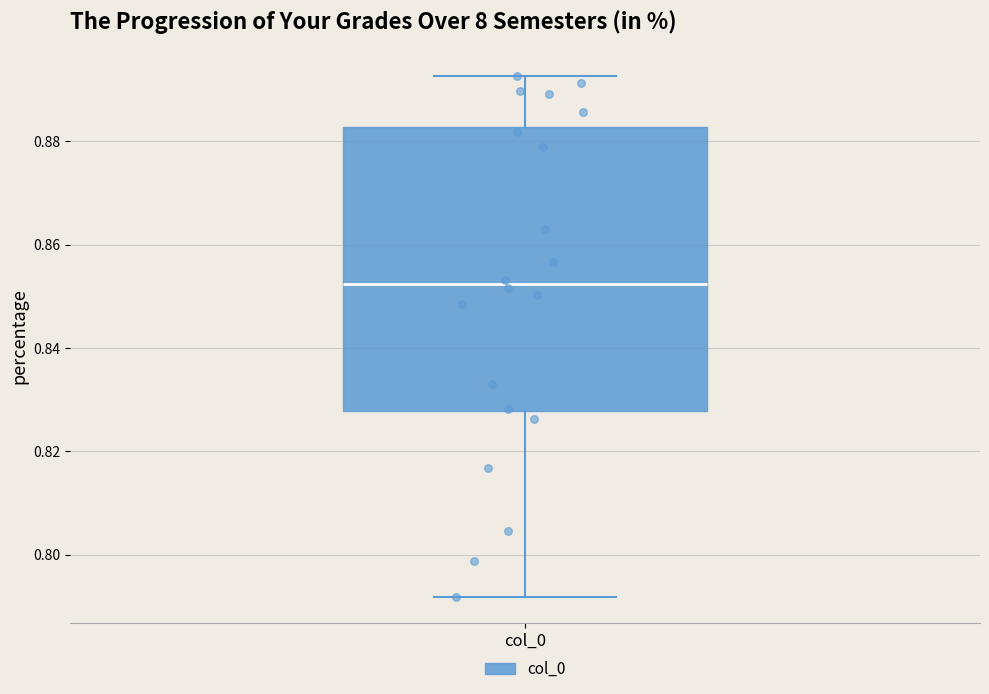

Where does the median line of the box for col_0 sit on the y-axis? The values are not printed on the chart, so give them approximately, as read against the axis.

0.852